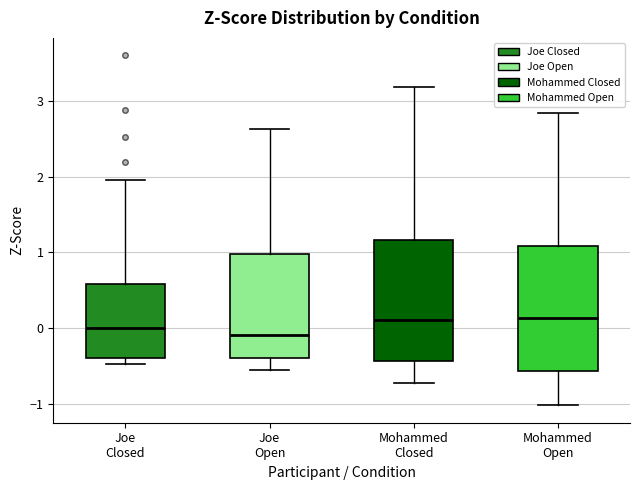

Reading left to right, read every box against the y-axis: the position of its median line, the range the box covers, and the ends of its whiskers. The values are not printed on the chart, so give them approximately, as read against the axis.

Joe Closed: median 0.0, box -0.4 to 0.6, whiskers -0.5 to 2.0
Joe Open: median -0.1, box -0.4 to 1.0, whiskers -0.6 to 2.6
Mohammed Closed: median 0.1, box -0.4 to 1.2, whiskers -0.7 to 3.2
Mohammed Open: median 0.1, box -0.6 to 1.1, whiskers -1.0 to 2.8